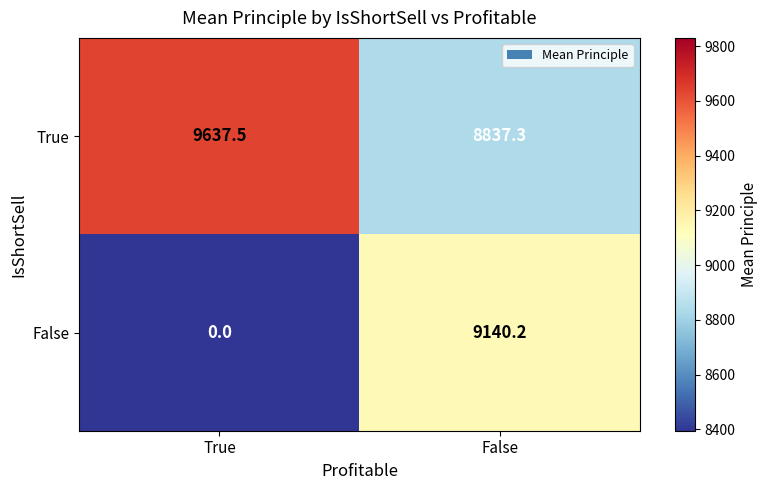

What is the sum of all True values?

18474.8